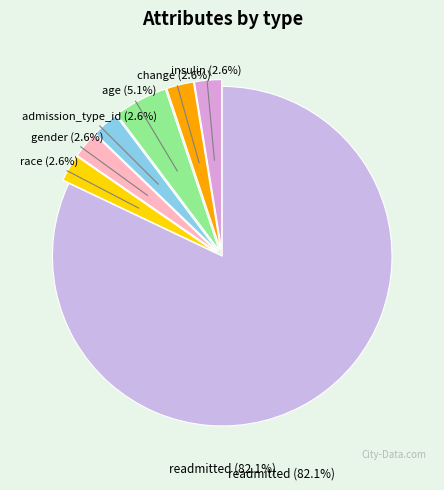

To the nearest percent, what is the combined percentage of insulin and race?

5%